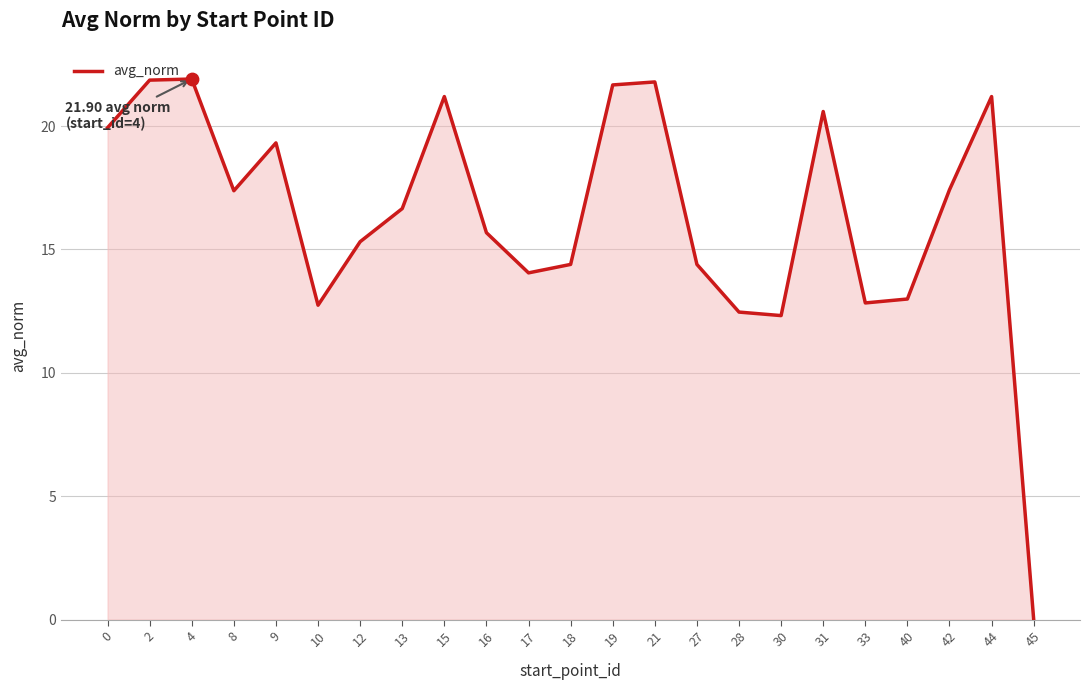

What is the change in value from 17 to 33?

-1.2